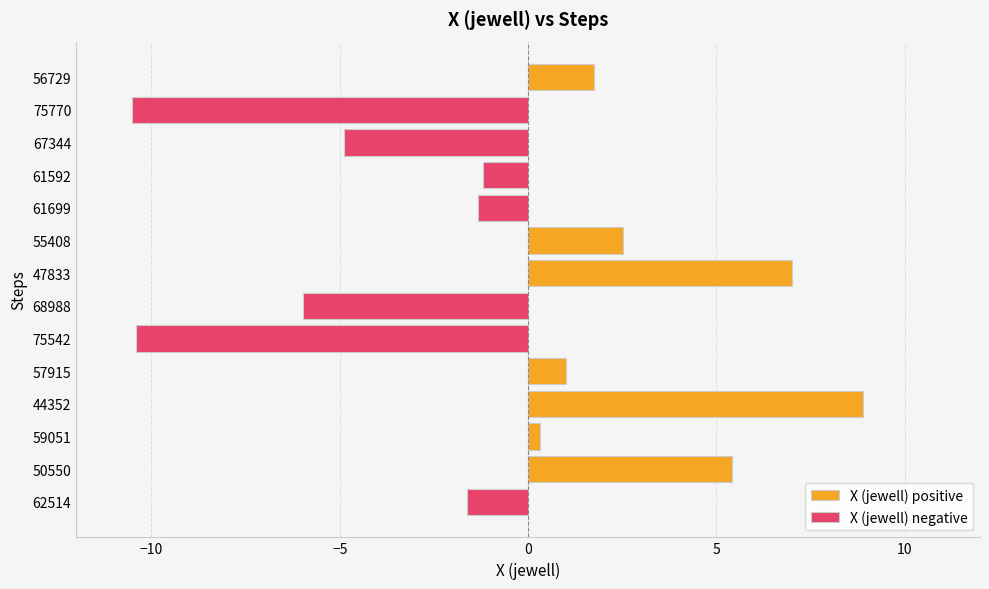

What are all the series names shown in the legend?

X (jewell) positive, X (jewell) negative